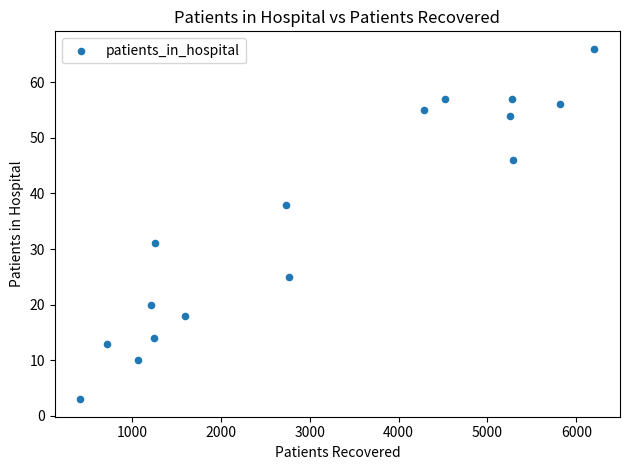

What Y value in the scatter plot is closest to 34?

31